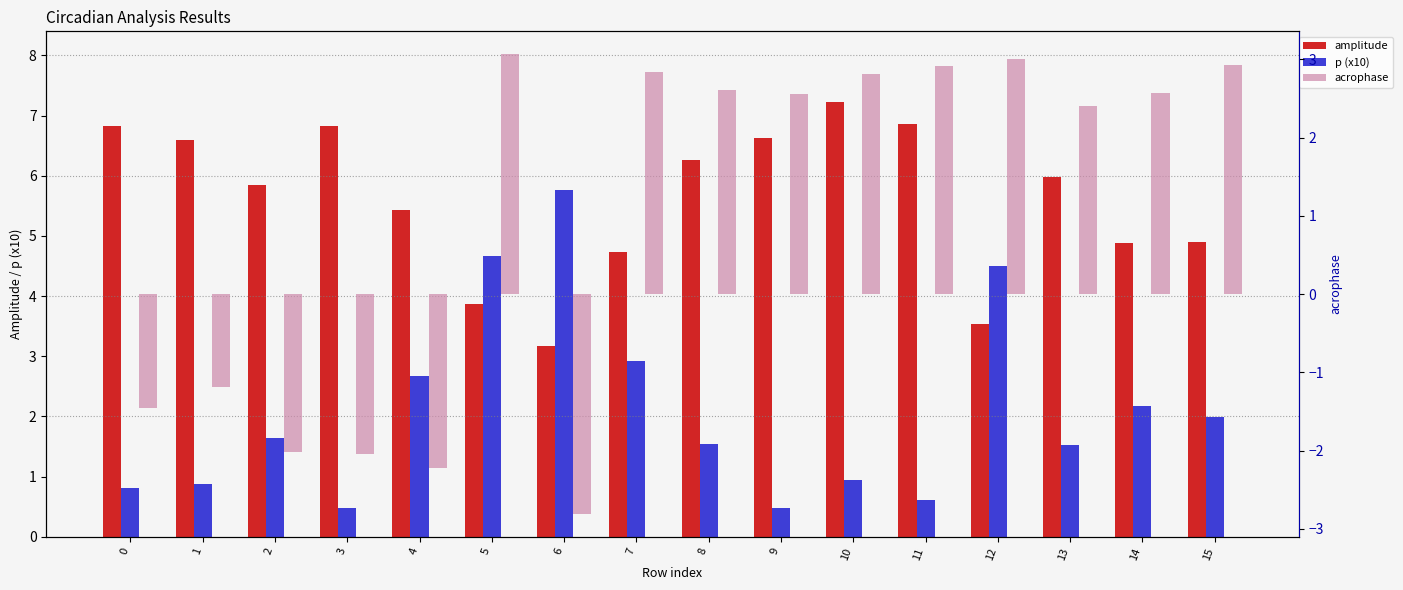

What is the value of the amplitude bar at the 3rd from the left?

5.9